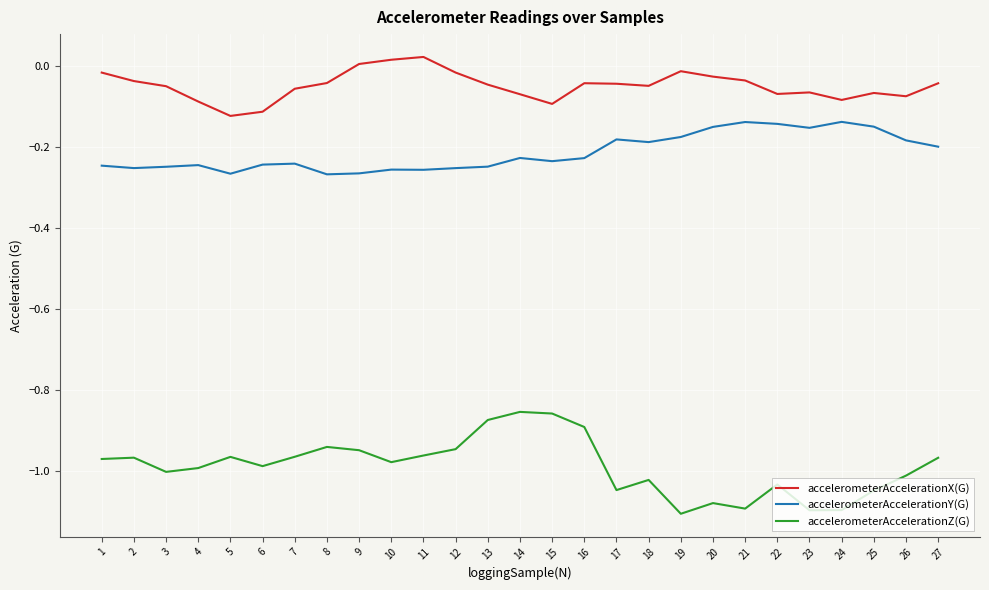

True or false: accelerometerAccelerationX(G) and accelerometerAccelerationY(G) cross at least once.

False